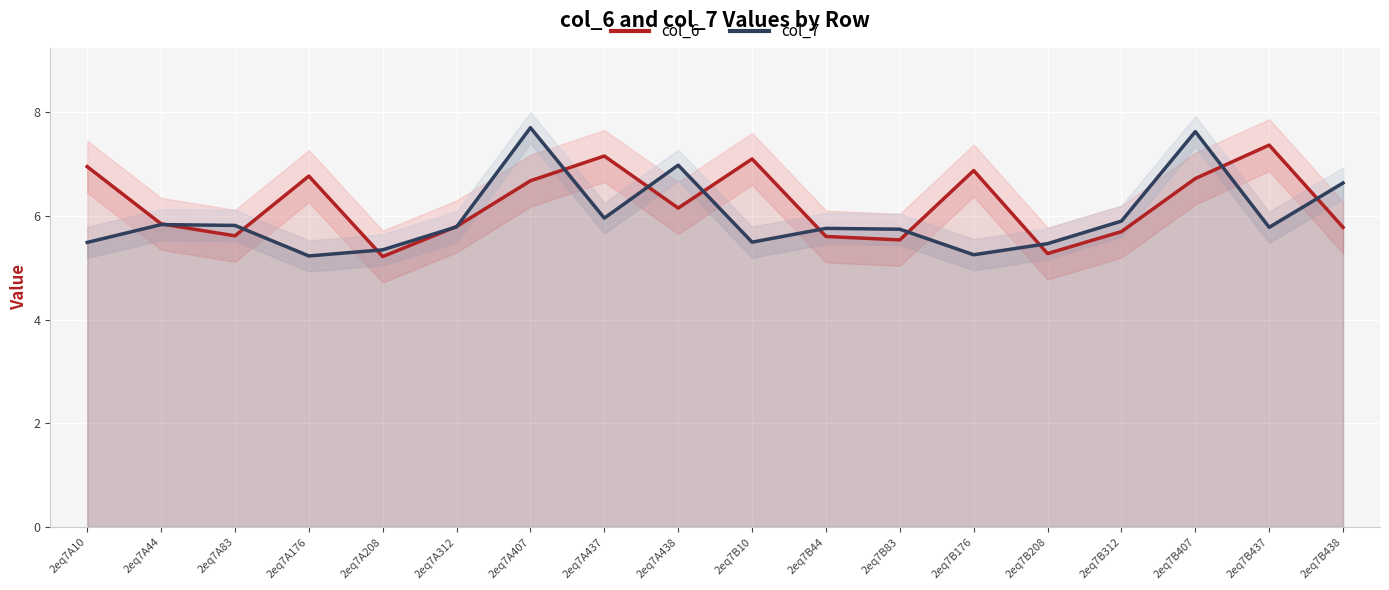

What is the maximum value for col_7?

7.7